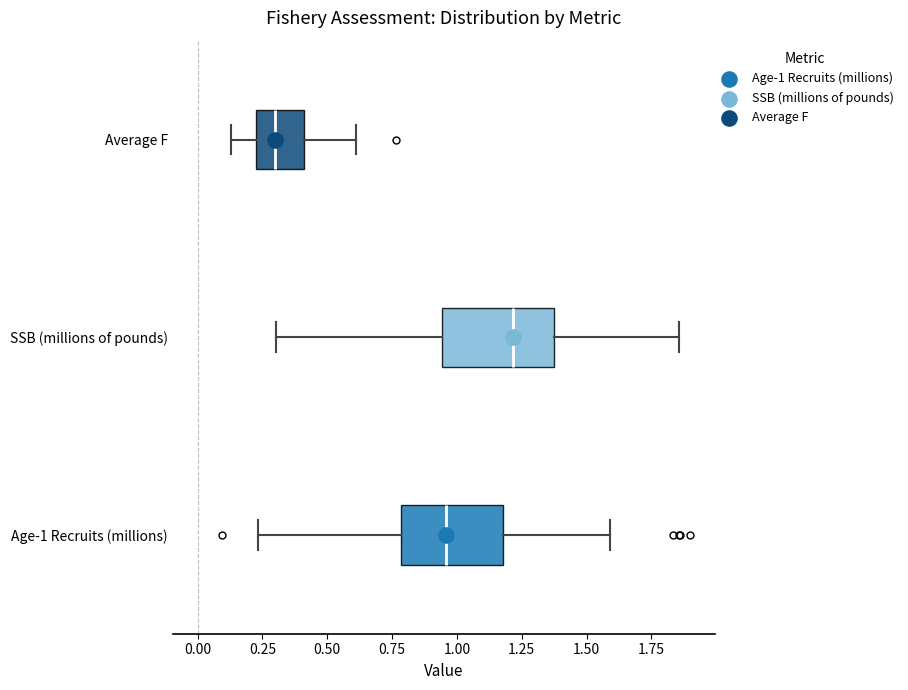

Which box has the furthest to the right median line?

SSB (millions of pounds)